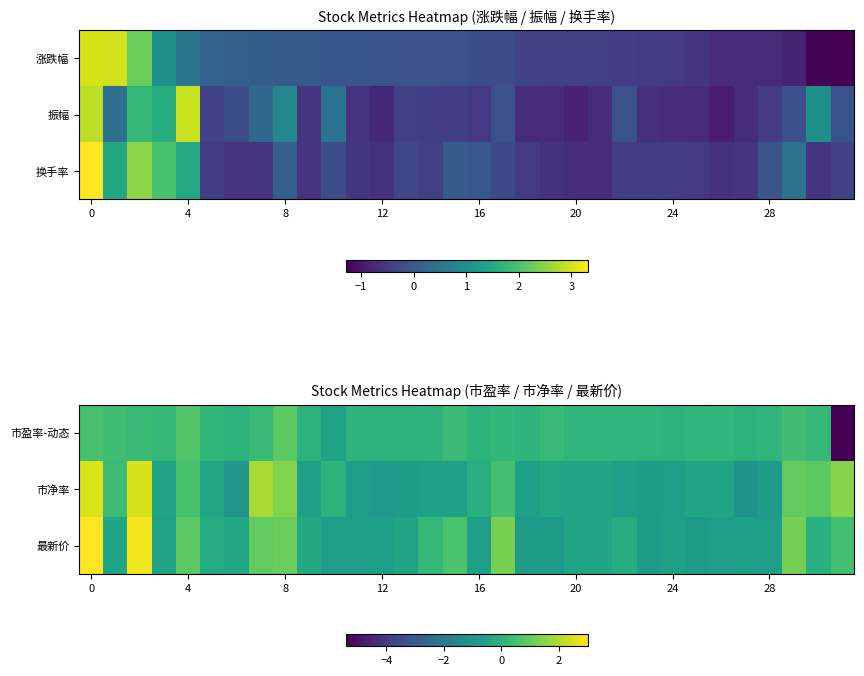

Read the 最新价 value at 20.

-0.5